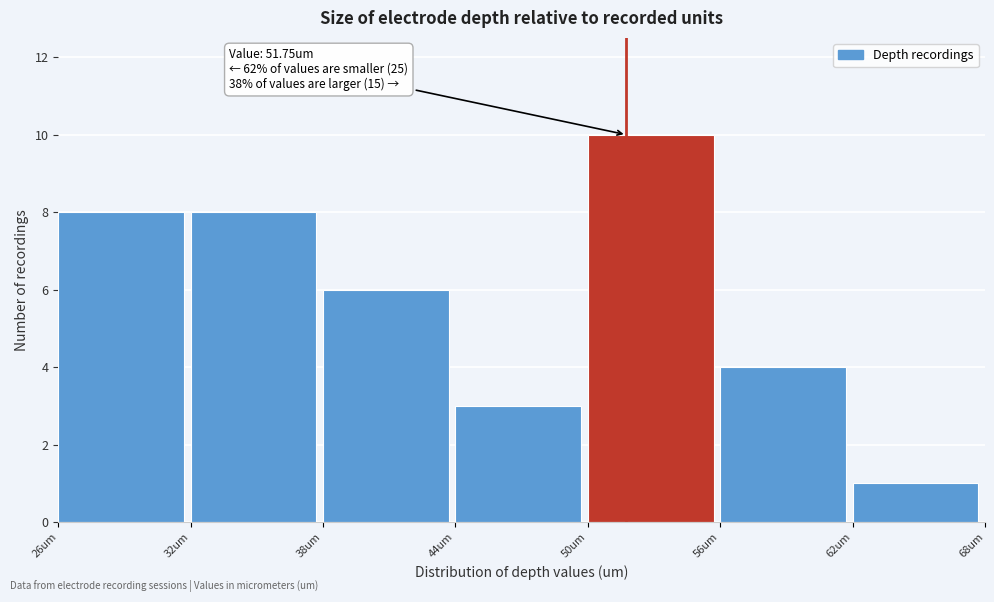

Over which range of the x-axis is the bar tallest?

50 to 56